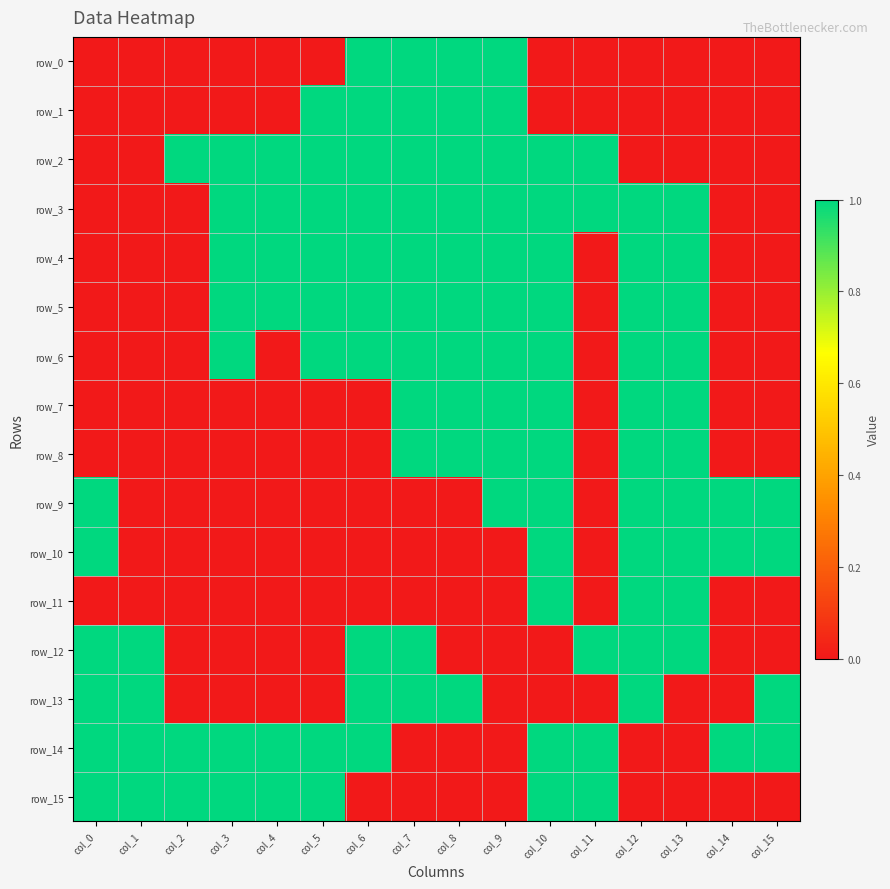

Which series has the largest total across all categories?

row_3